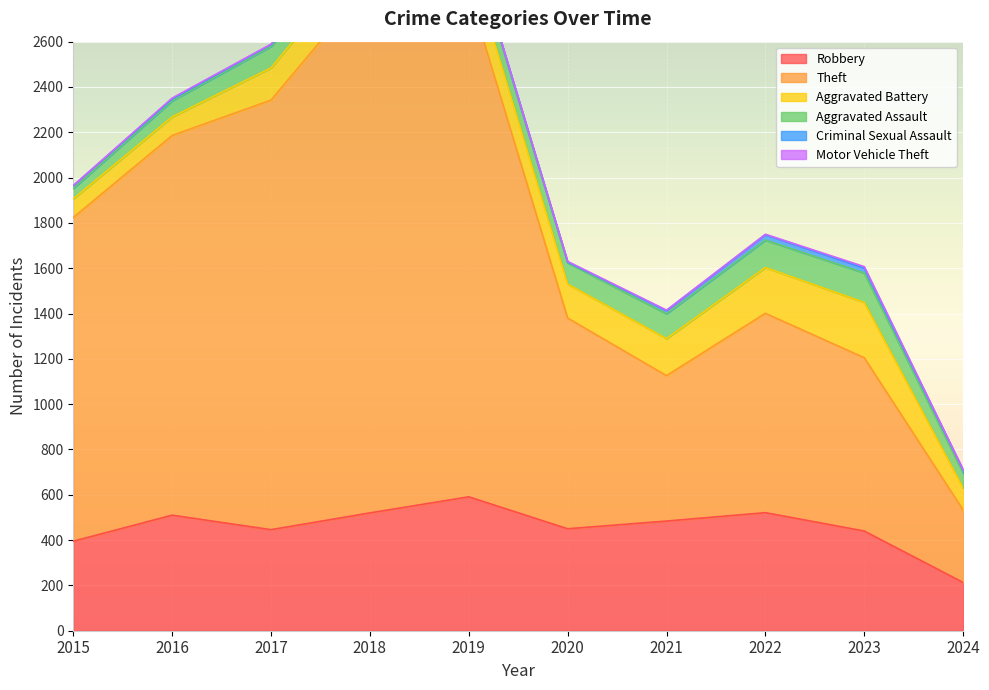

How many lines are shown in the chart?

6